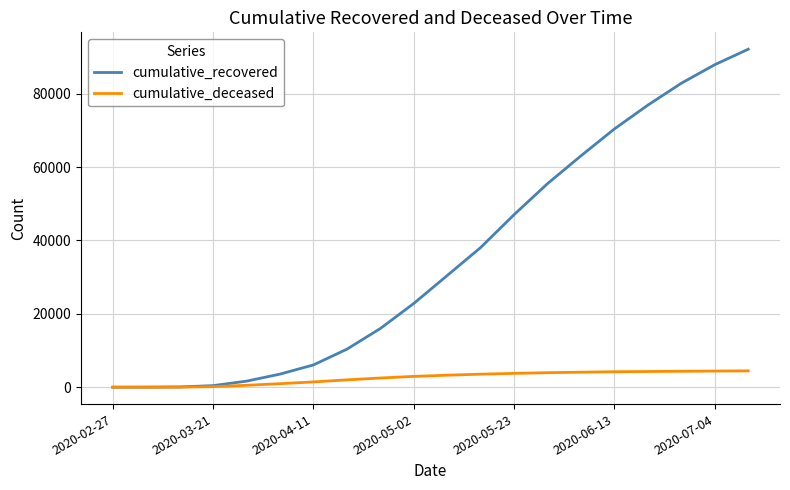

How many lines are shown in the chart?

2